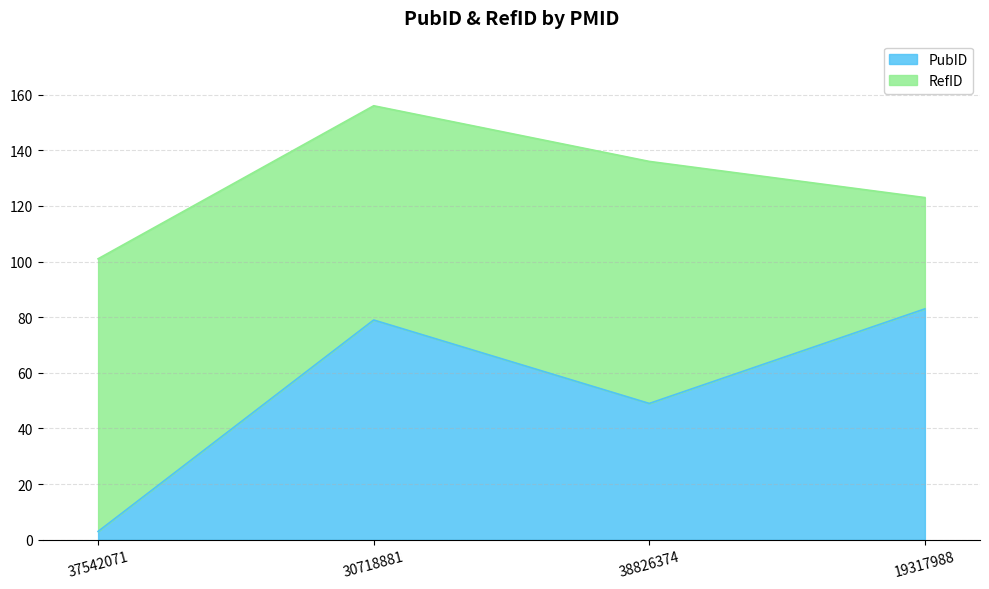

How many values exceed 79?

1